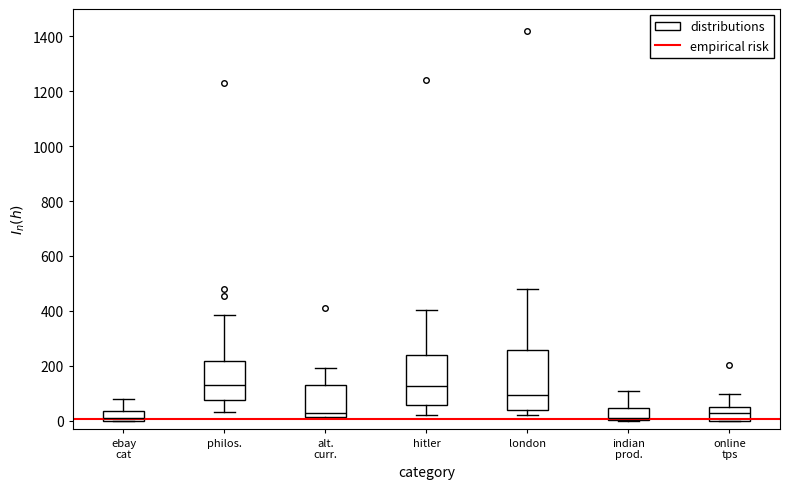

Where does the upper whisker of the box for alt. curr. end on the y-axis? The values are not printed on the chart, so give them approximately, as read against the axis.

200